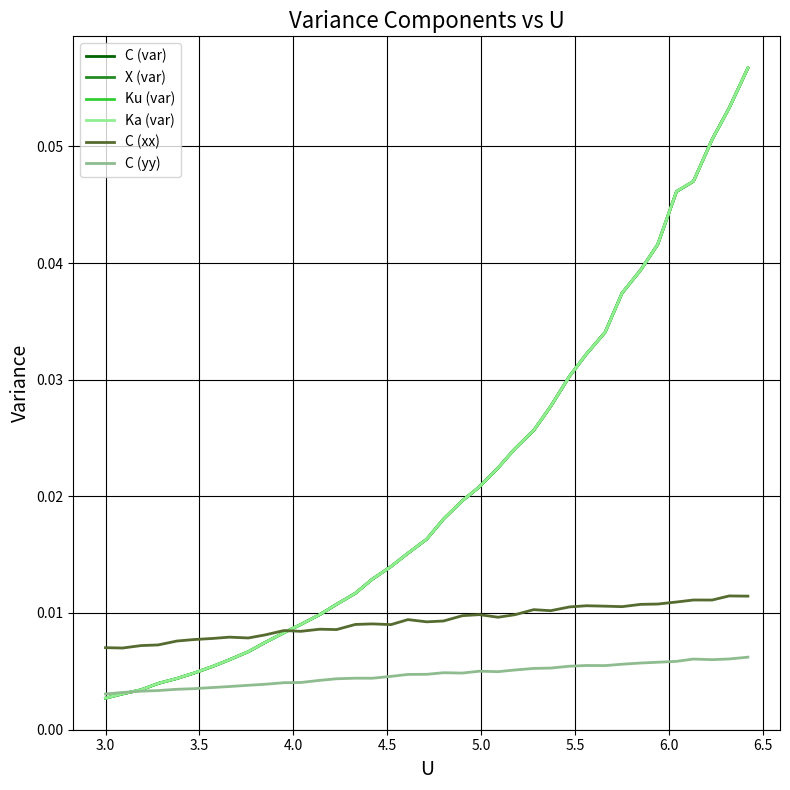

True or false: C (xx) and C (yy) intersect in this chart.

False